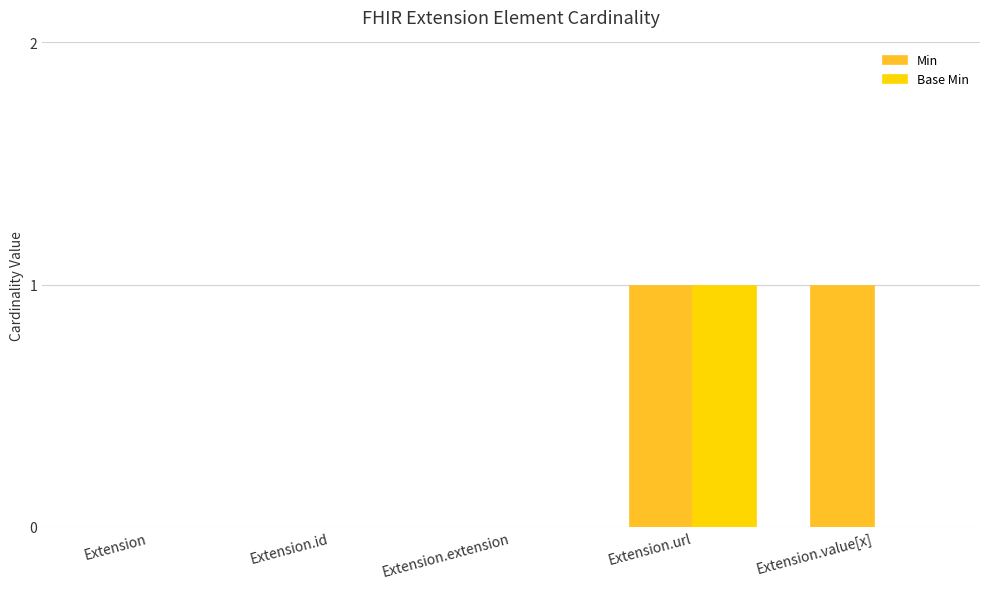

True or false: Base Min has a value of 1 at Extension.

False